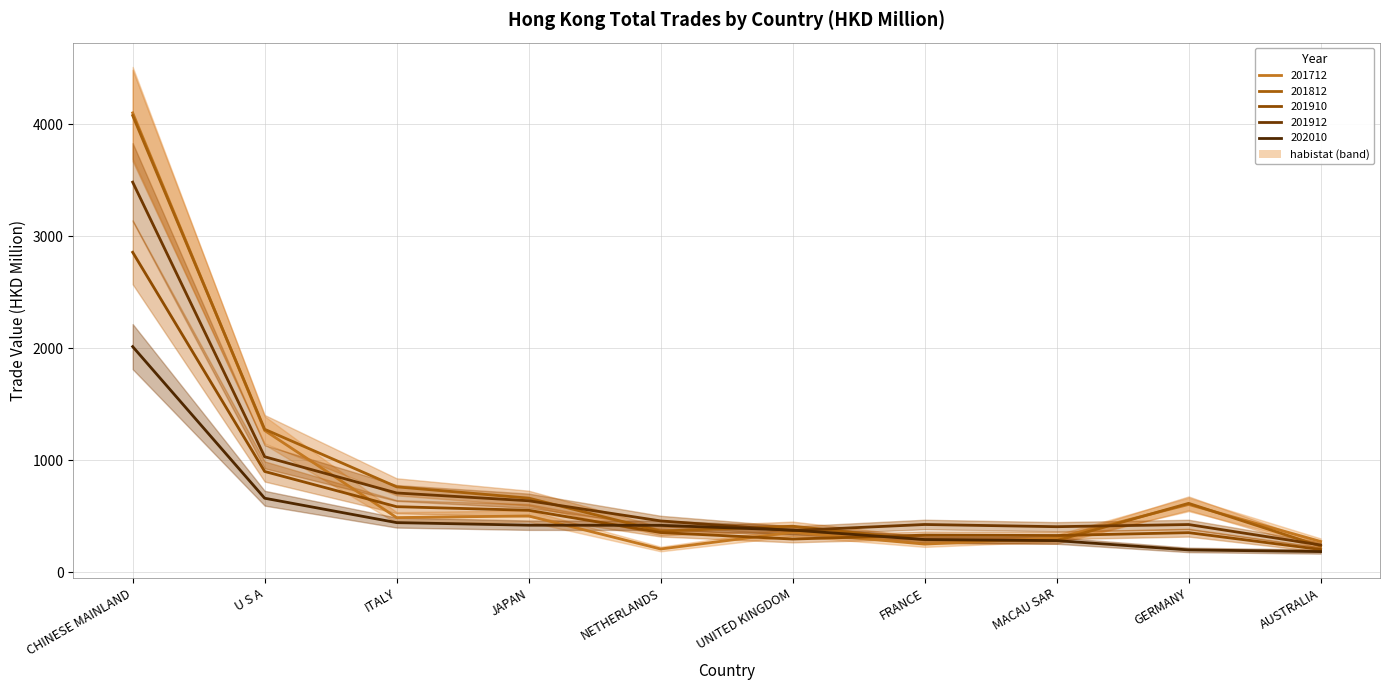

True or false: 201910 and 201912 cross at least once.

False